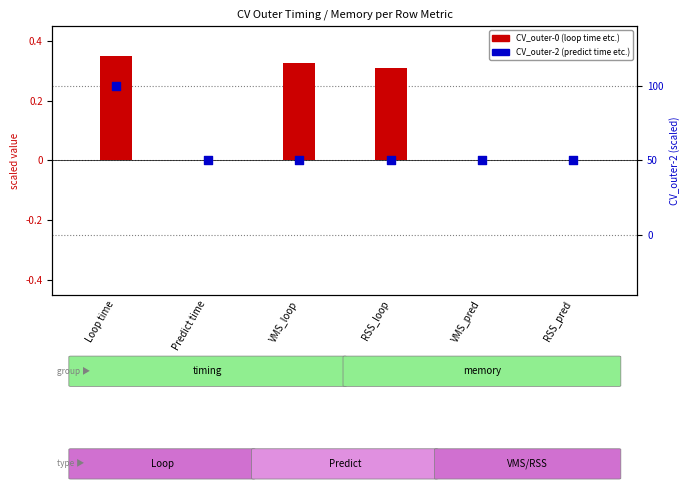

At which category is the sum across all series the highest?

Loop time